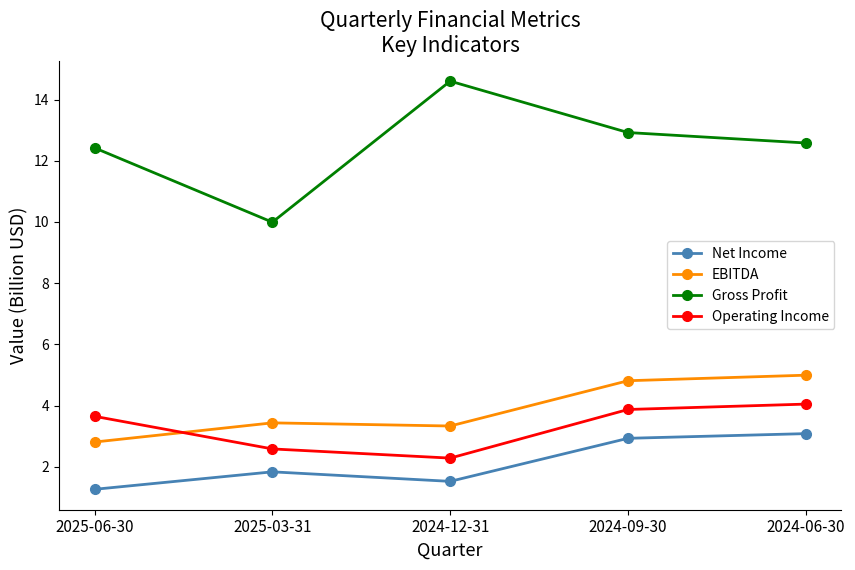

Reading left to right, what are all the values shown in this chart?

Net Income: 1.3	1.8	1.5	2.9	3.1
EBITDA: 2.8	3.4	3.3	4.8	5.0
Gross Profit: 12.4	10.0	14.6	12.9	12.6
Operating Income: 3.6	2.6	2.3	3.9	4.0